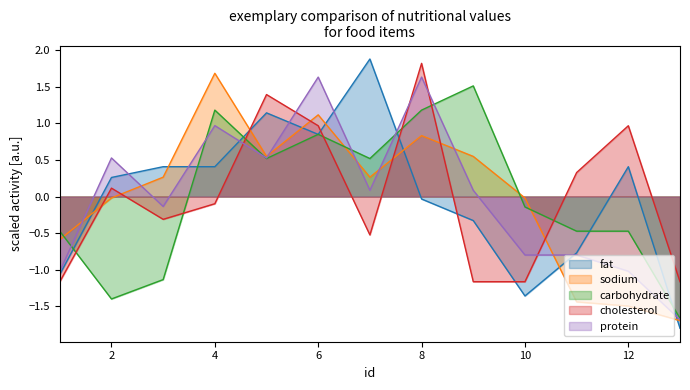

How many lines are shown in the chart?

5